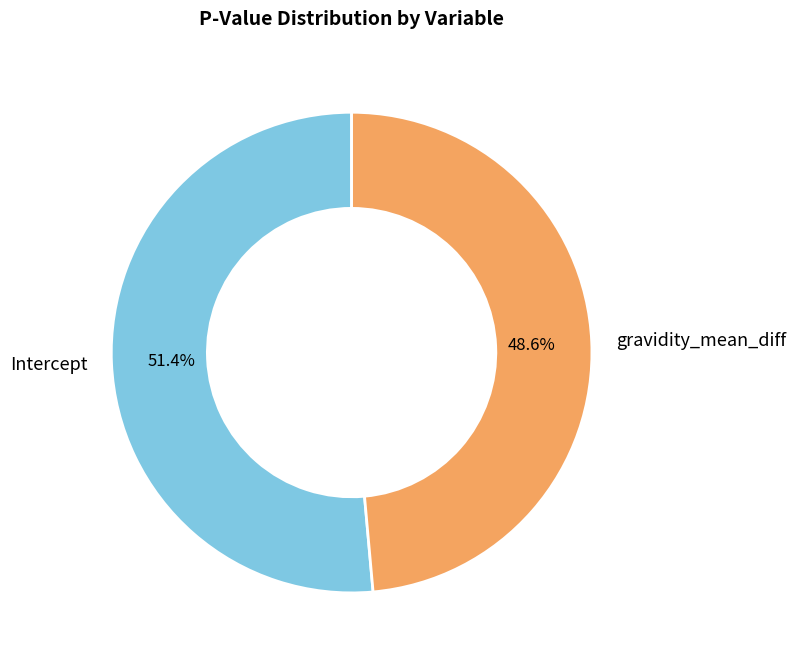

True or false: gravidity_mean_diff accounts for 49% of the total.

True